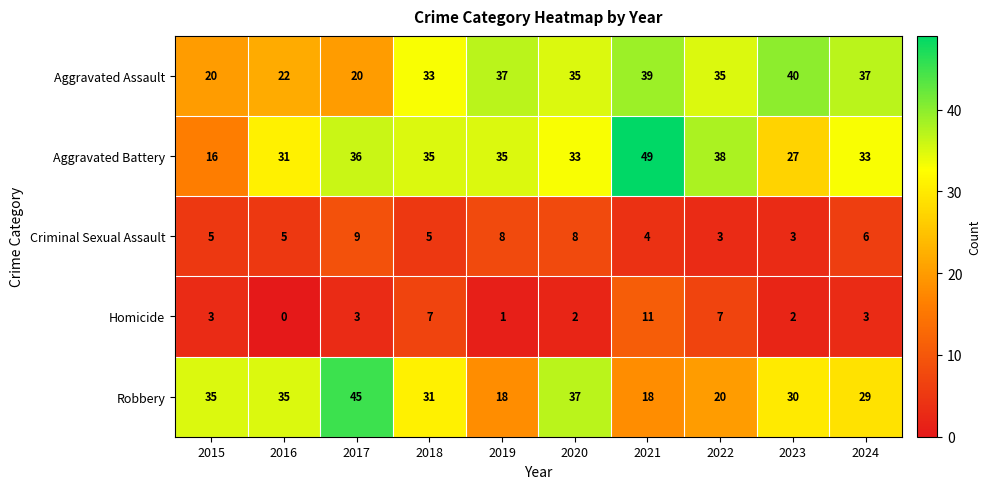

Which series has the largest total across all categories?

Aggravated Battery